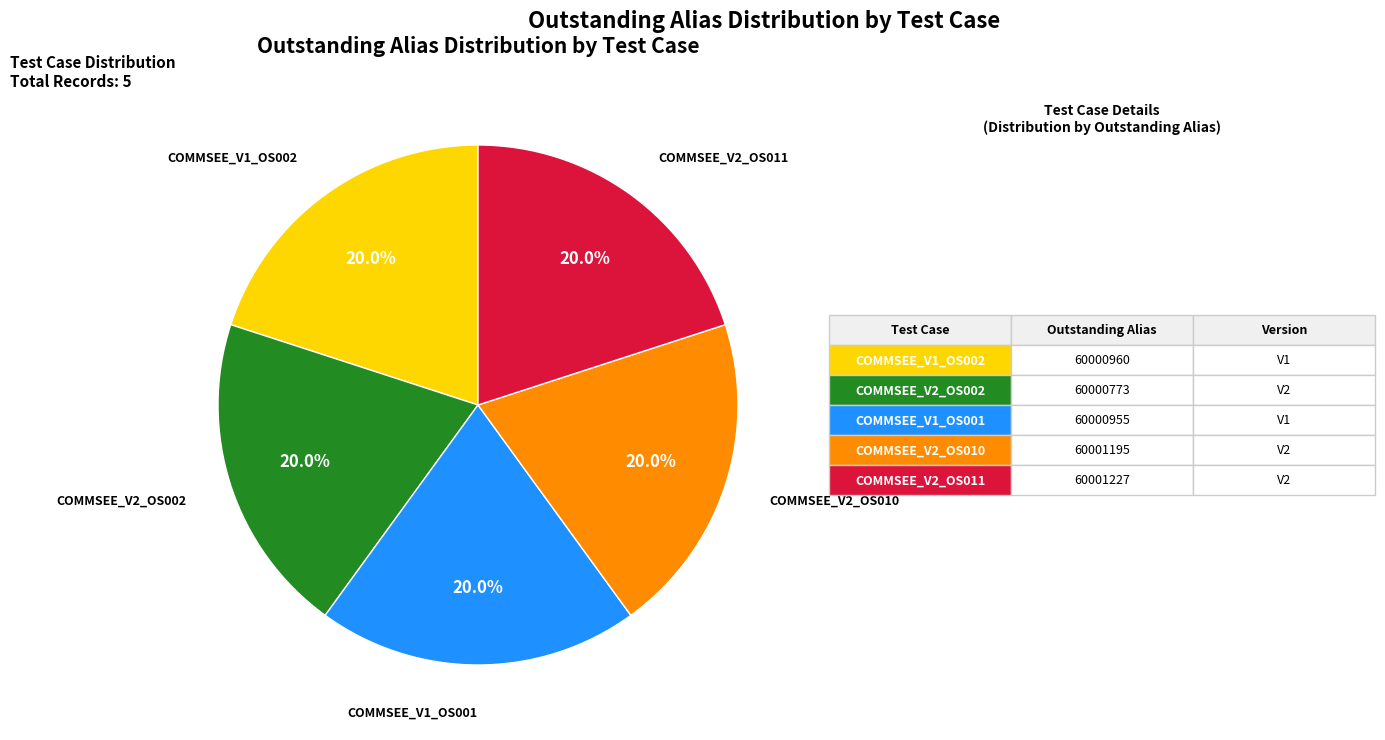

Is there any slice that represents more than half of the pie?

No